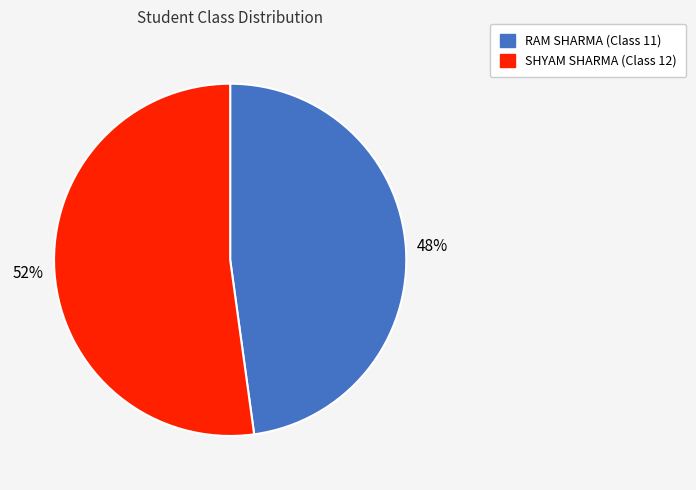

Which has a higher value, RAM SHARMA (Class 11) or SHYAM SHARMA (Class 12)?

SHYAM SHARMA (Class 12)